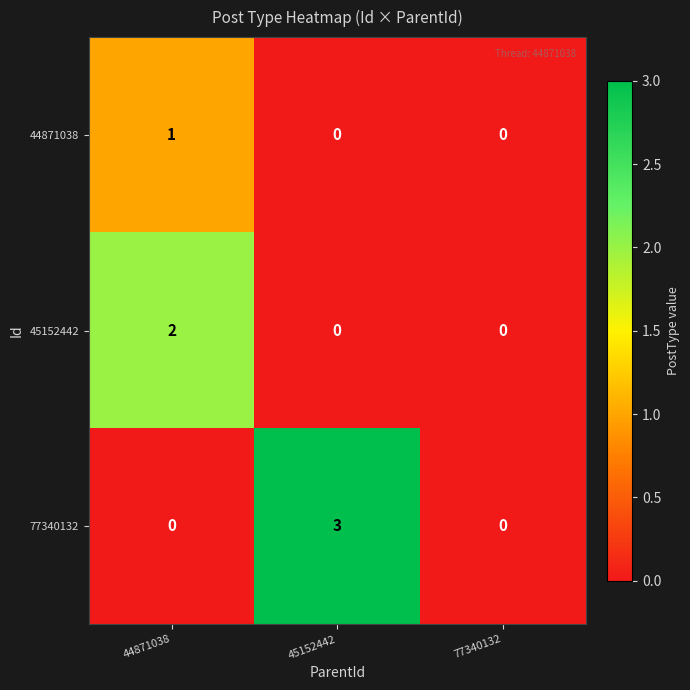

Count the number of data series in this chart.

3